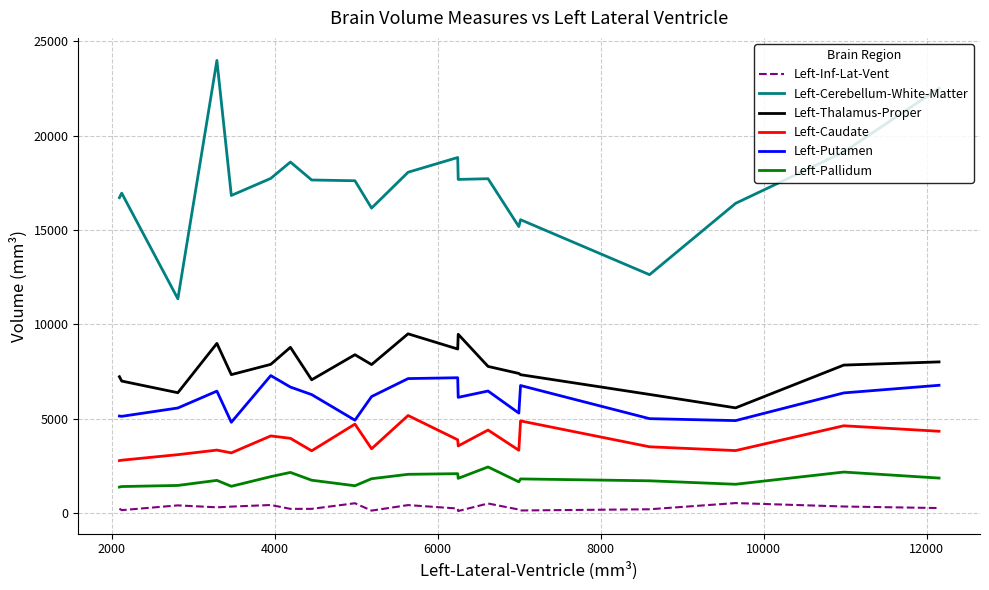

True or false: Left-Caudate and Left-Pallidum cross at least once.

False